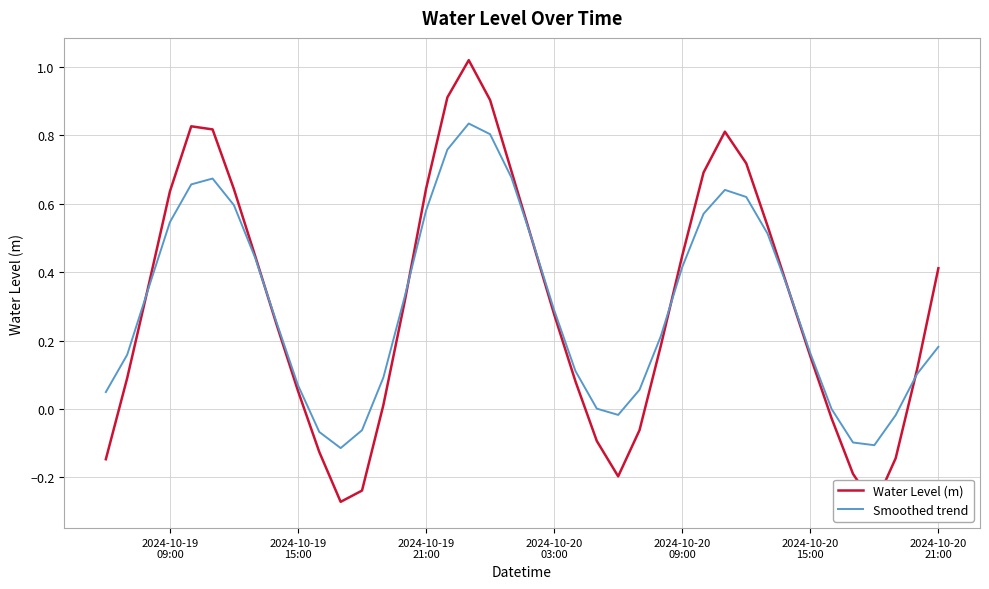

In Smoothed trend, how many points are lower than both neighbors (excluding endpoints)?

3